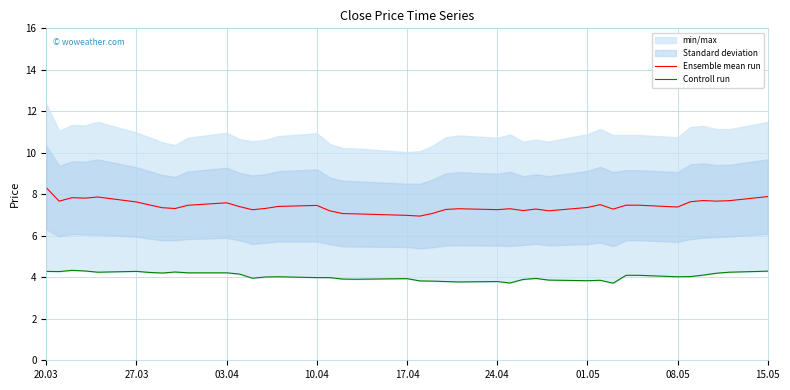

What is the highest value of the Ensemble mean run series?

8.3